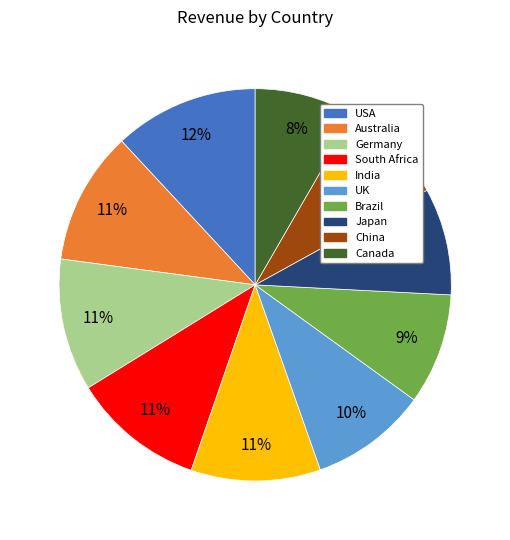

Is South Africa the majority of the pie?

No